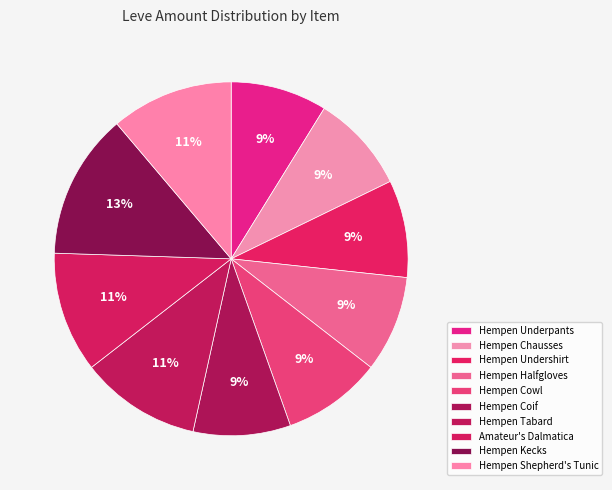

To the nearest percent, what is the difference between the Amateur's Dalmatica and Hempen Coif slice percentages?

2%